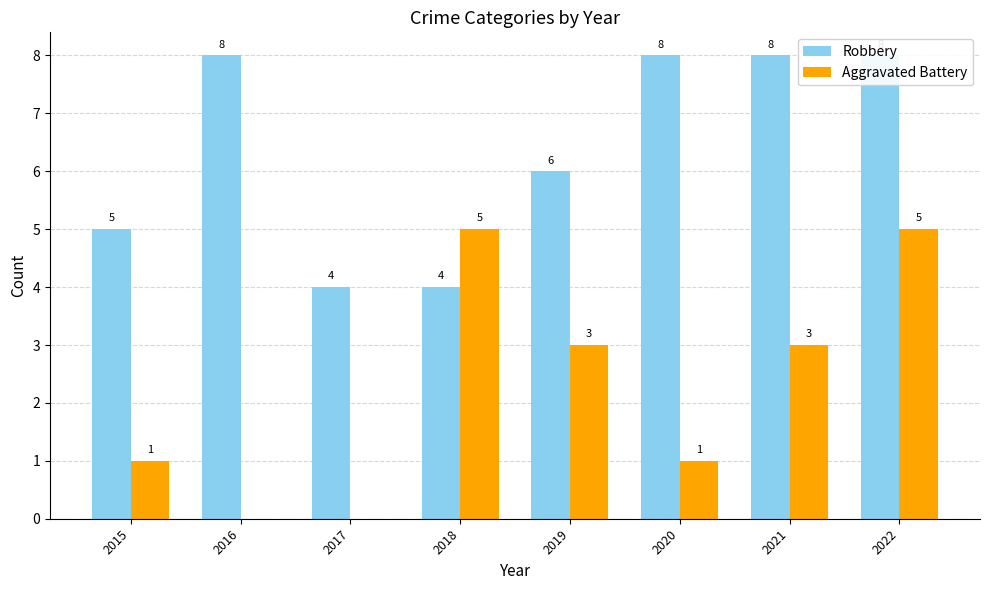

Reading right to left, what are all the values shown in this chart?

Robbery: 8	8	8	6	4	4	8	5
Aggravated Battery: 5	3	1	3	5	0	0	1